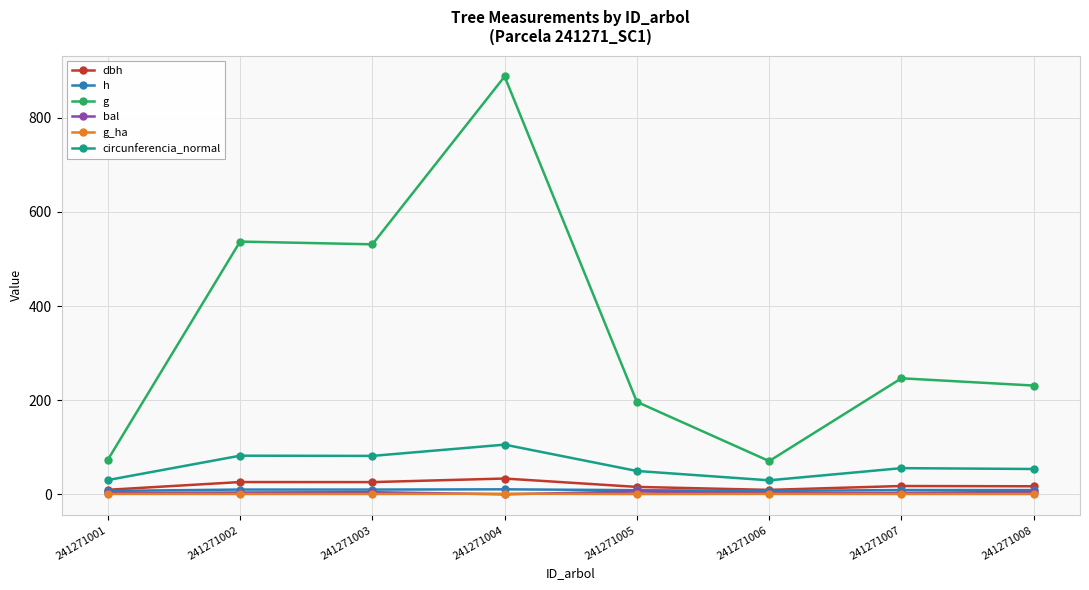

What is the value of the g point at the 6th from the left?

70.7